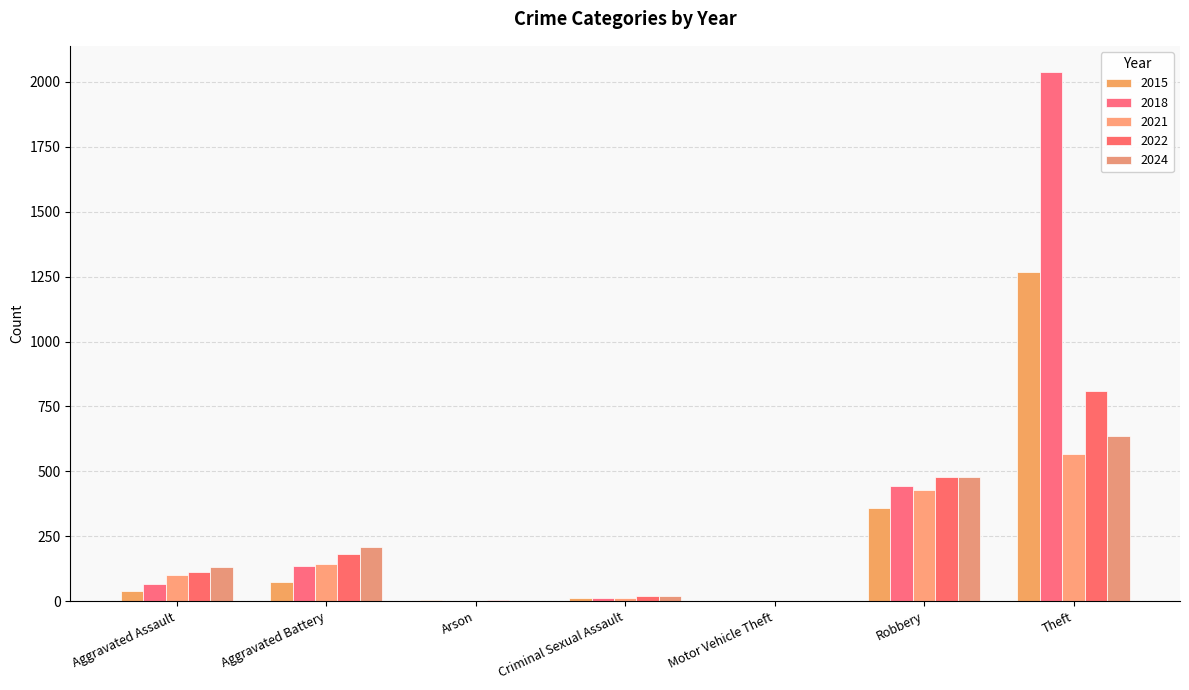

At how many categories does at least one series exceed 669?

1